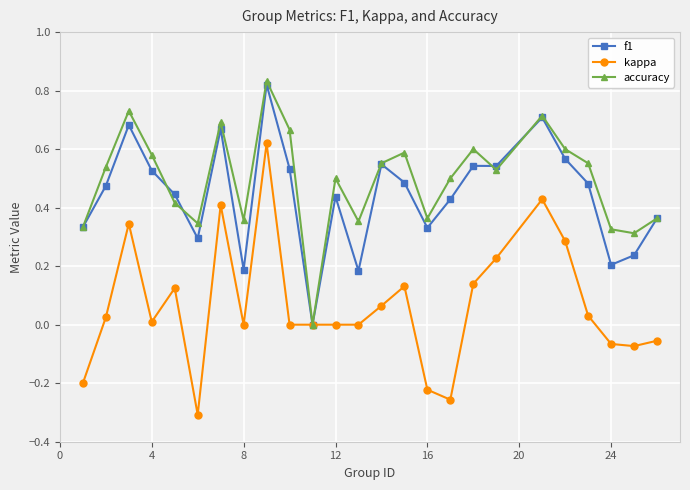

True or false: accuracy has more than 1 interior local peaks.

True